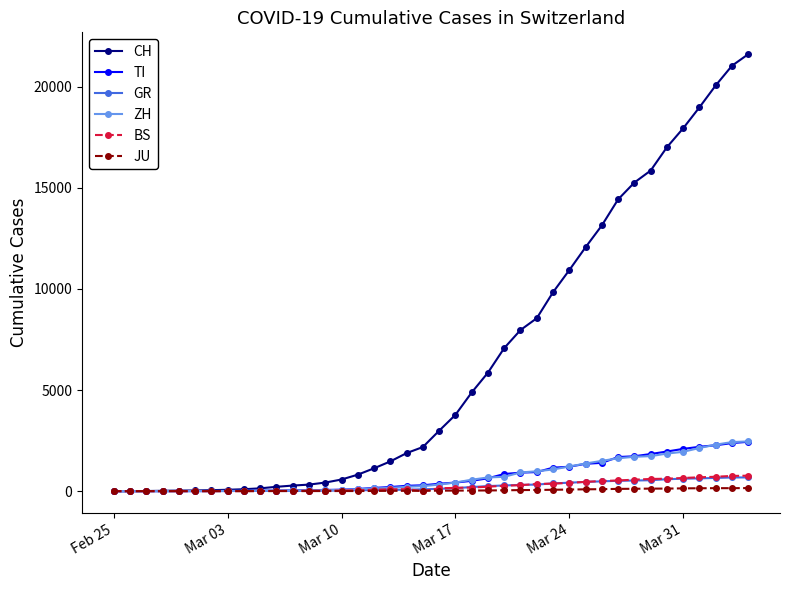

Which series has the largest total across all categories?

CH